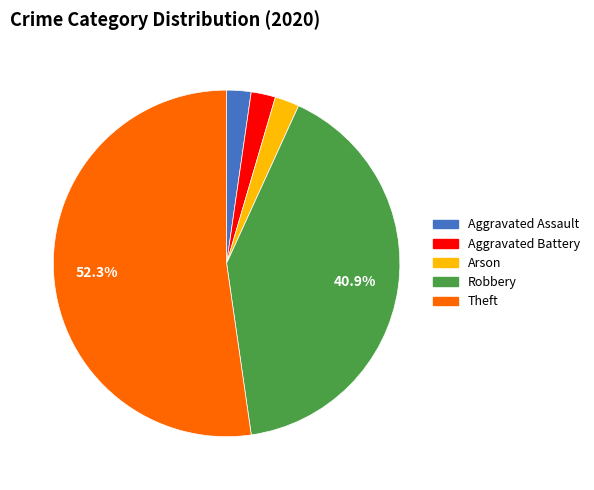

What is the majority slice?

Theft